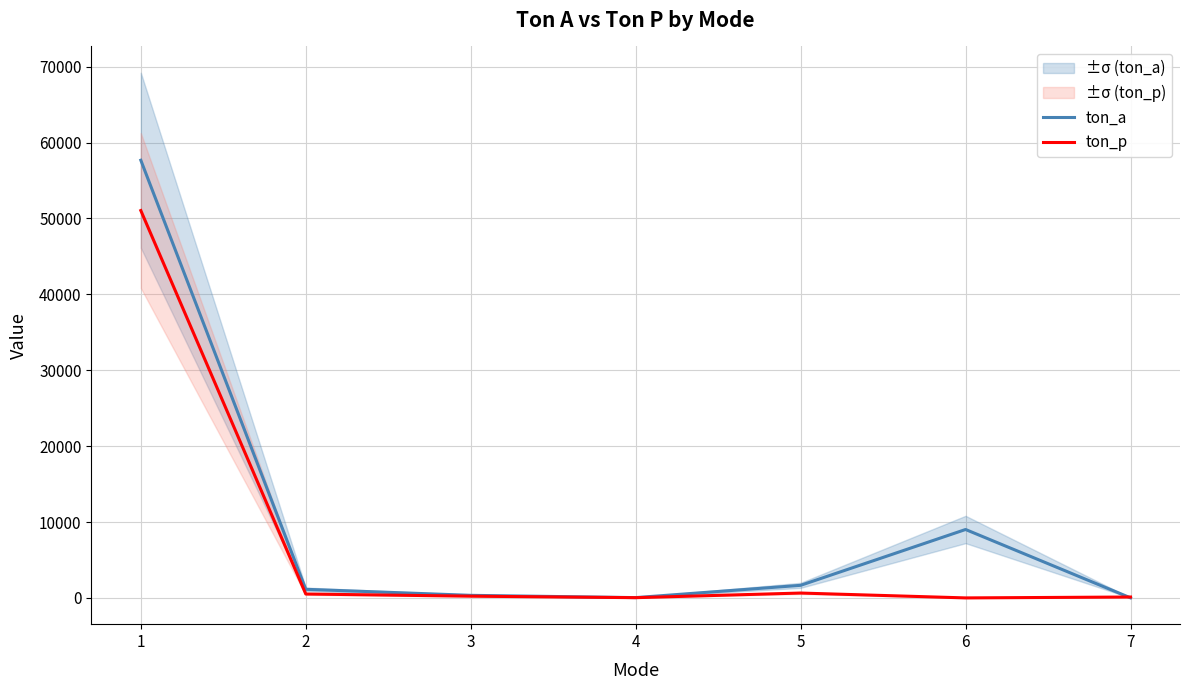

After their last crossing, which series has the higher values: ton_a or ton_p?

ton_p